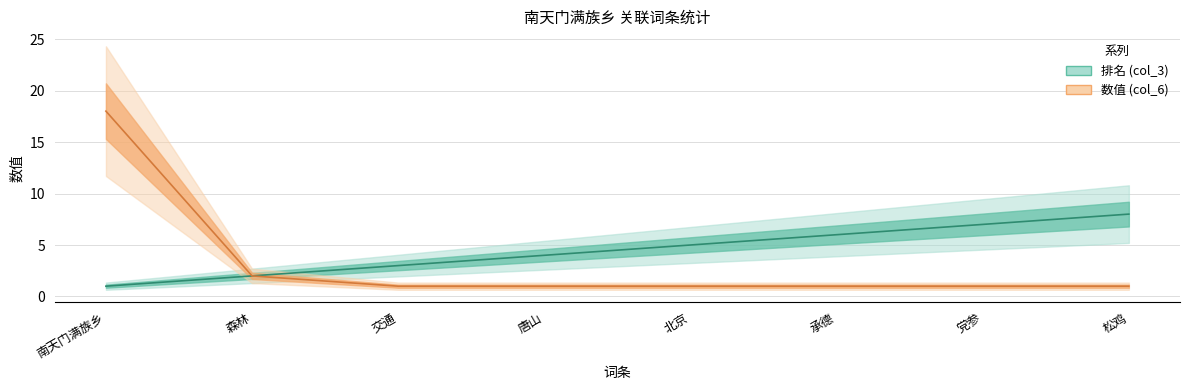

True or false: 数值 (col_6) and 排名 (col_3) intersect in this chart.

False